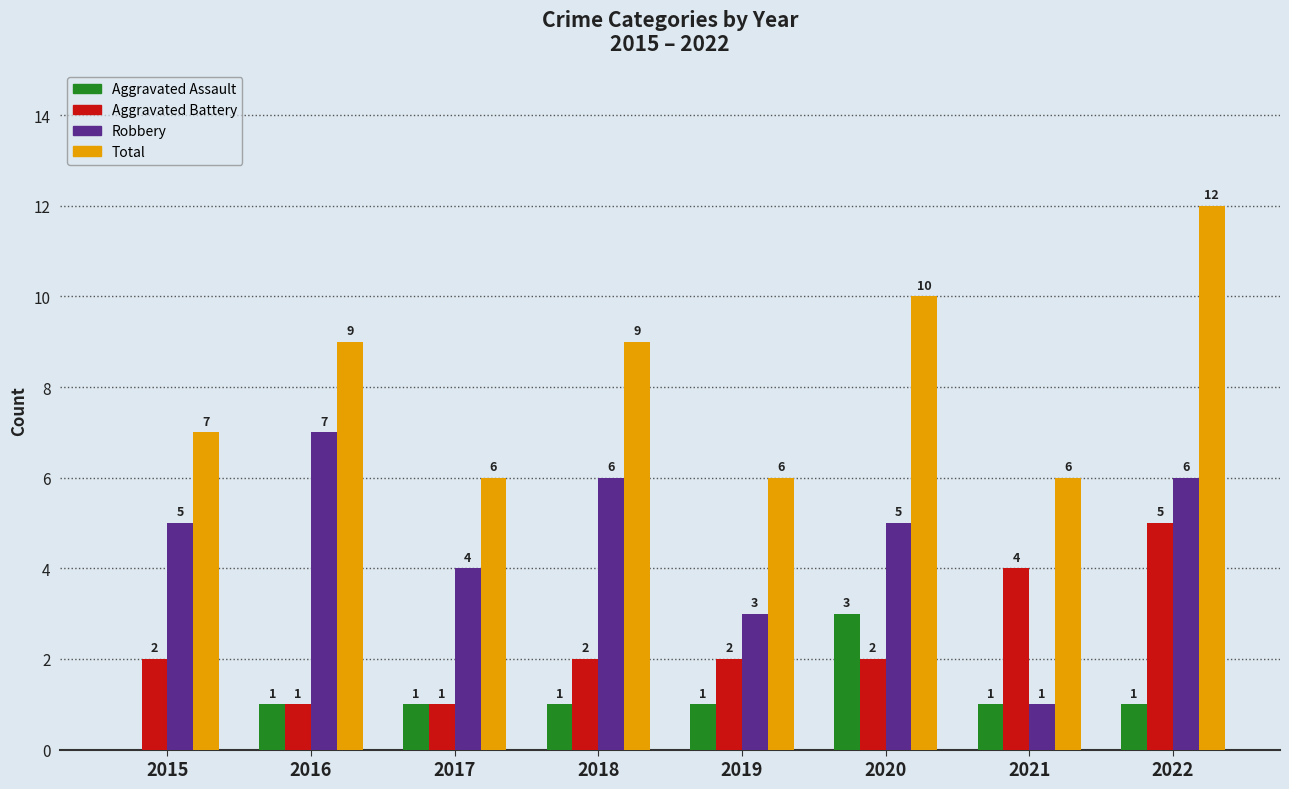

Which series has the largest total across all categories?

Total